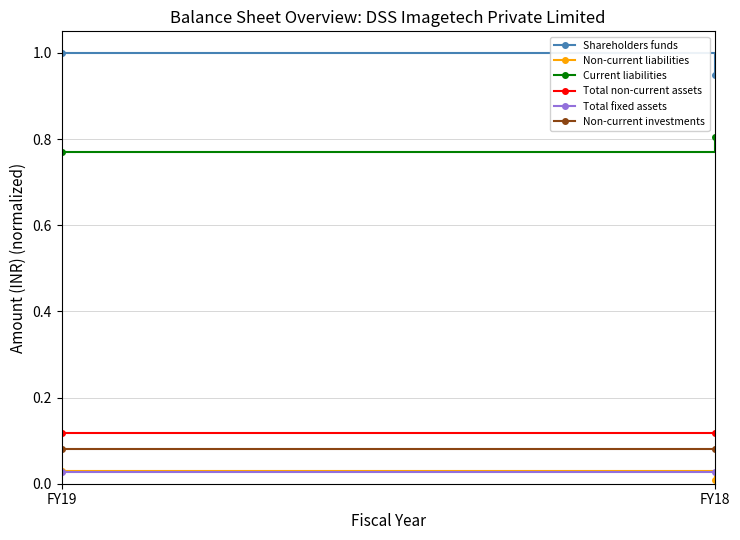

Reading left to right, transcribe all the data shown in this chart.

Shareholders funds: FY19=1.0	FY18=0.9
Non-current liabilities: FY19=0.0	FY18=0.0
Current liabilities: FY19=0.8	FY18=0.8
Total non-current assets: FY19=0.1	FY18=0.1
Total fixed assets: FY19=0.0	FY18=0.0
Non-current investments: FY19=0.1	FY18=0.1